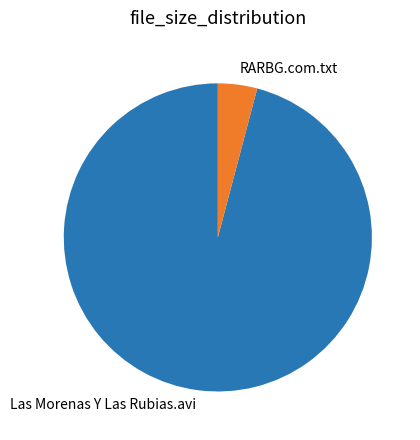

Rank the categories by value from highest to lowest.

Las Morenas Y Las Rubias.avi, RARBG.com.txt